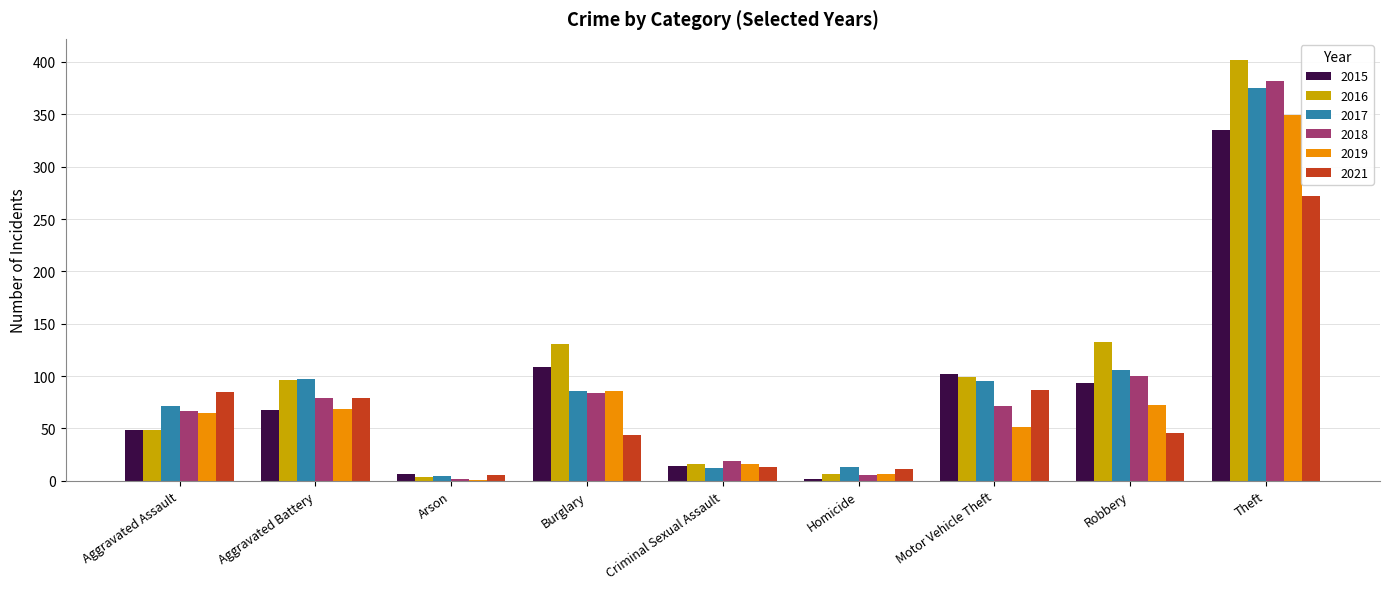

At which label does 2017 reach its peak?

Theft